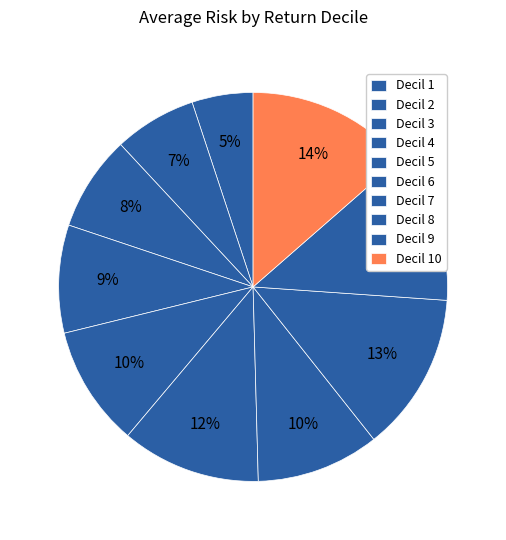

How many segments does this pie chart have?

10